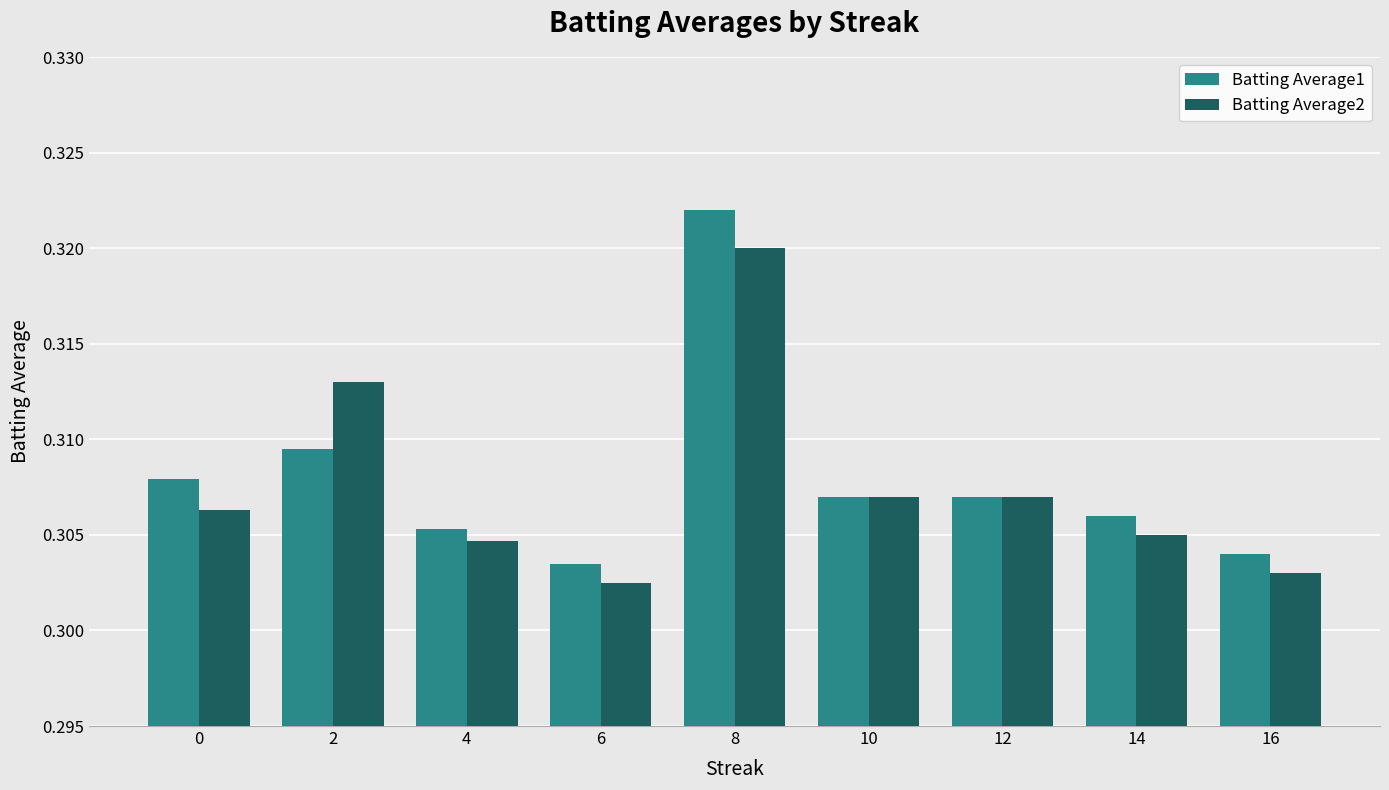

List the series in order of their peak value, lowest first.

Batting Average2, Batting Average1